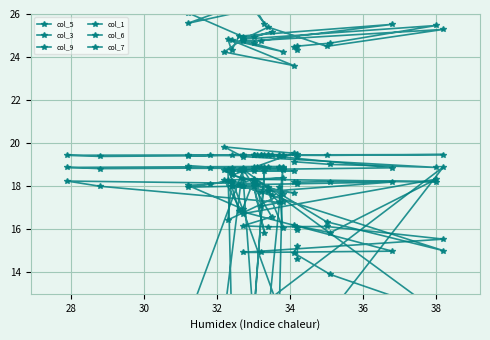

What is the lowest value of the col_7 series?

14.9